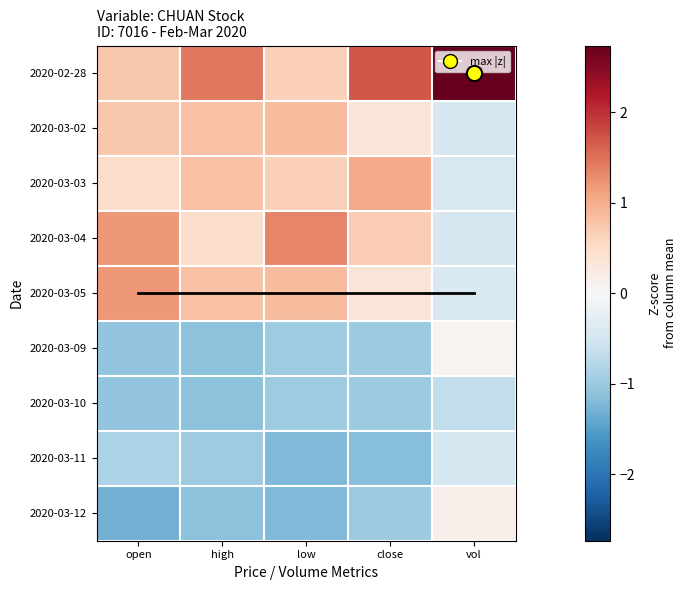

What is the difference between the highest and lowest values at close?

2.9